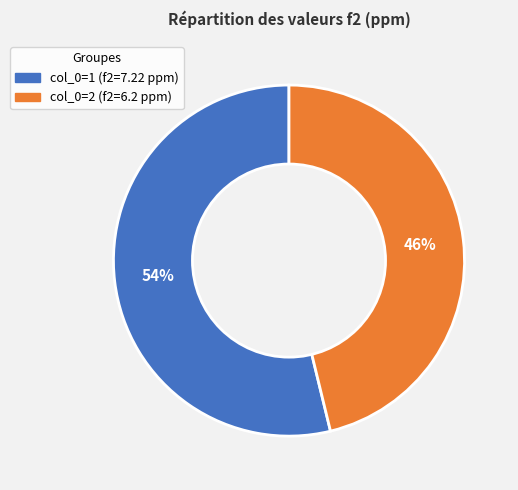

Does any single category account for the majority?

Yes